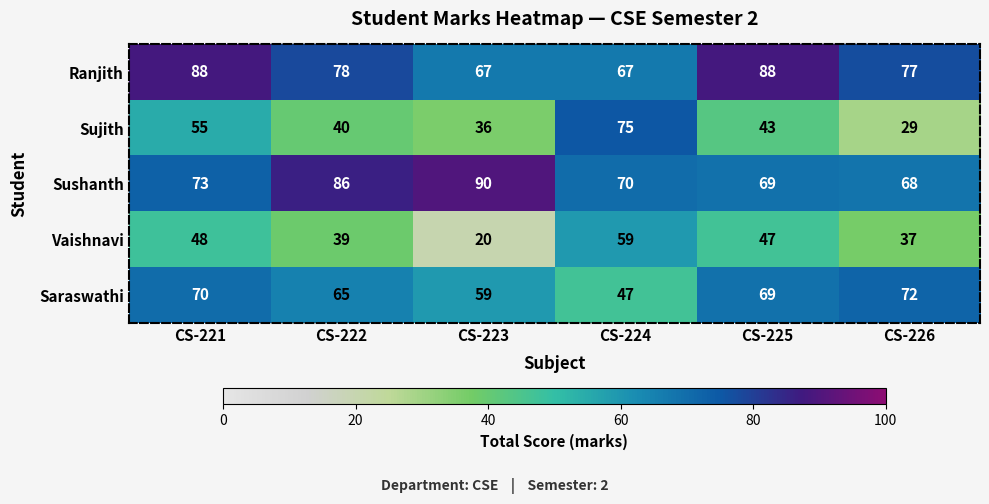

What value does the Vaishnavi series have at CS-221?

48